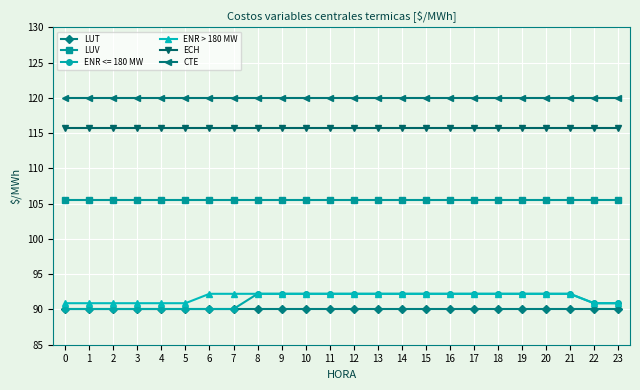

Which series has the largest total across all categories?

CTE